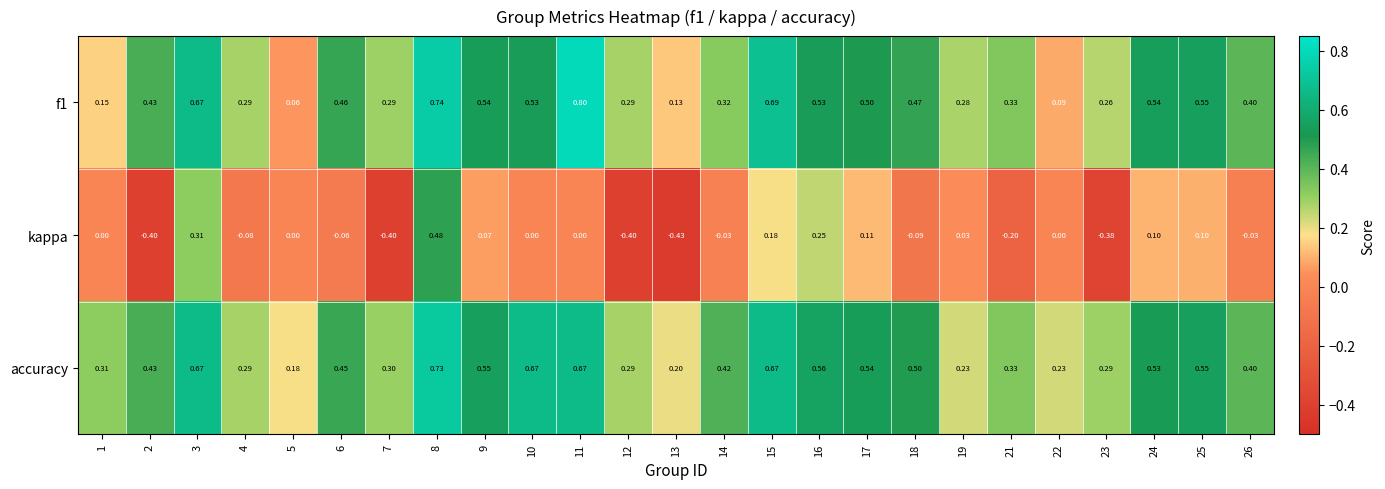

Is the value of kappa at 21 greater than the value of f1 at 6?

No